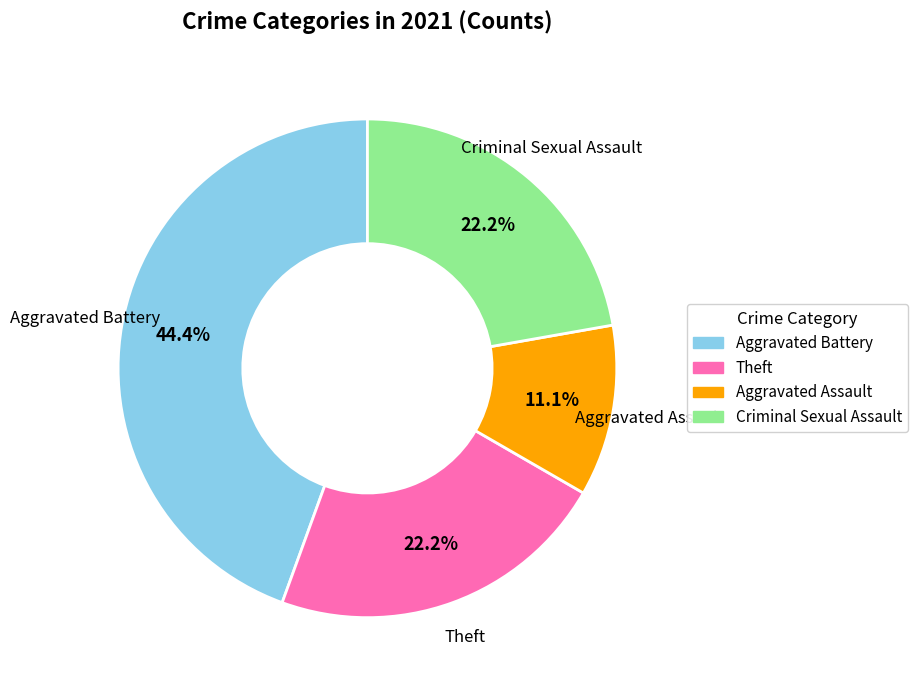

What percentage is the Criminal Sexual Assault slice, to the nearest percent?

22%